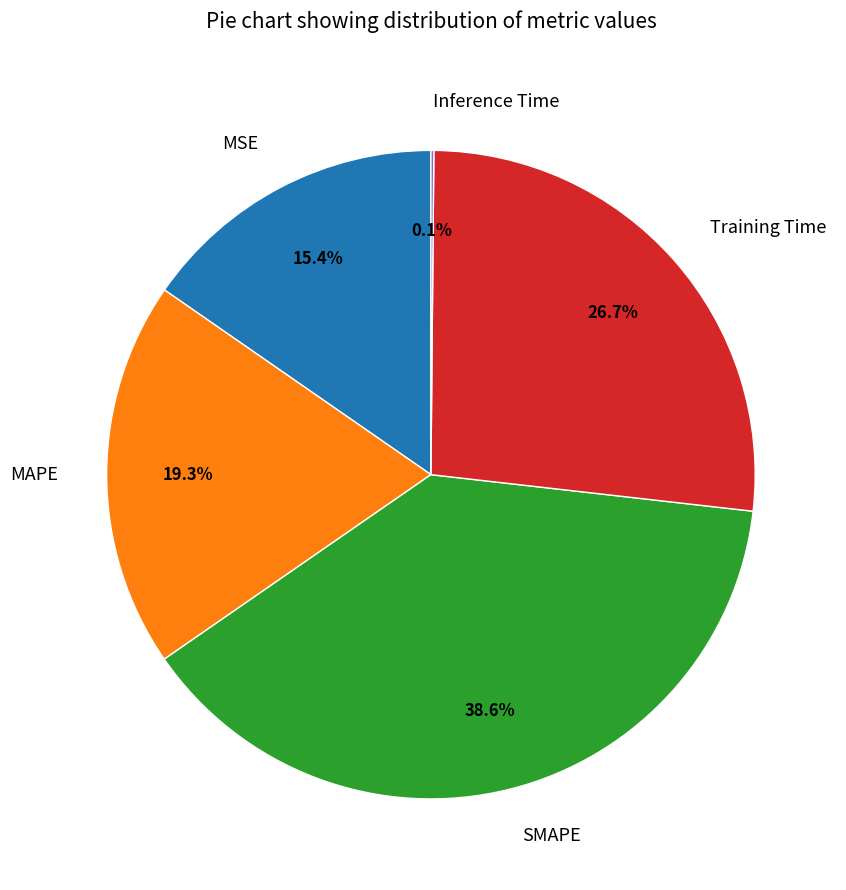

Is Training Time the majority of the pie?

No